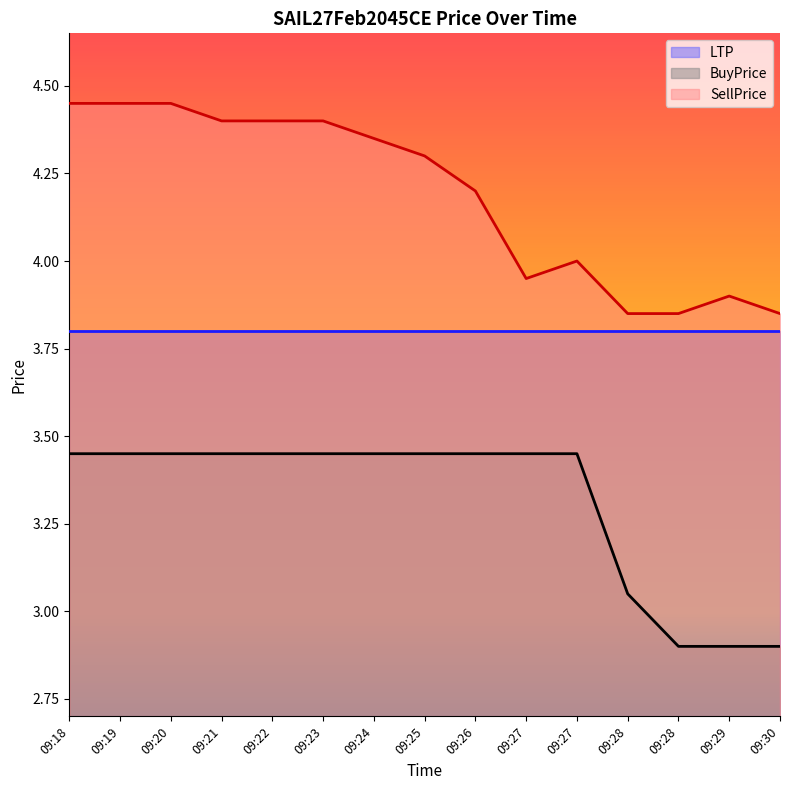

At which category is the sum across all series the highest?

09:18